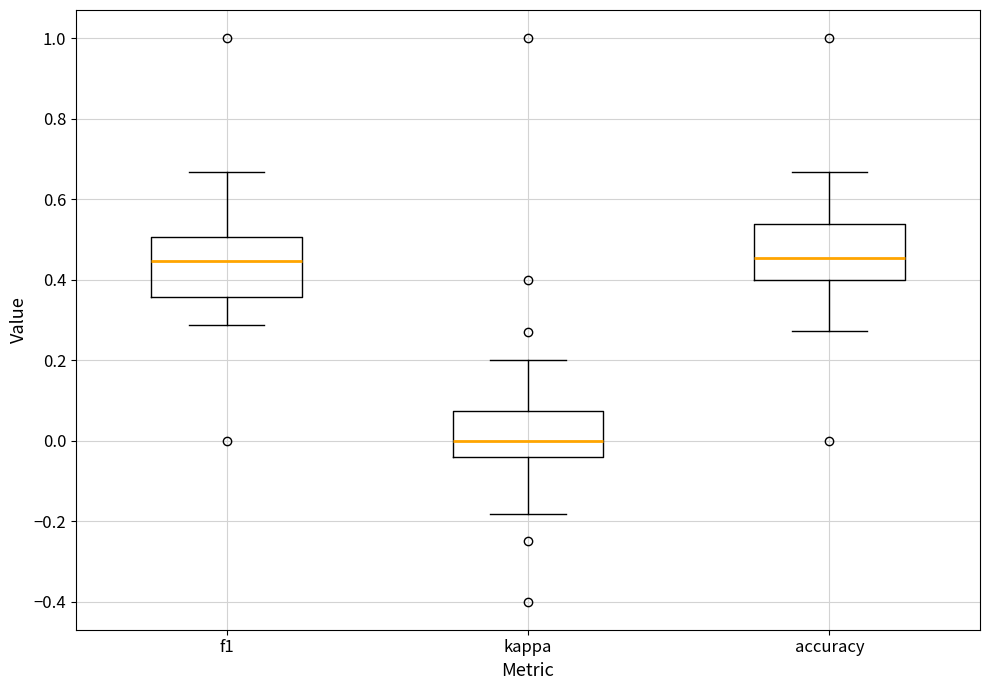

Reading left to right, read every box against the y-axis: the position of its median line, the range the box covers, and the ends of its whiskers. The values are not printed on the chart, so give them approximately, as read against the axis.

f1: median 0.44, box 0.36 to 0.50, whiskers 0.28 to 0.66
kappa: median 0.00, box -0.04 to 0.08, whiskers -0.18 to 0.20
accuracy: median 0.46, box 0.40 to 0.54, whiskers 0.28 to 0.66